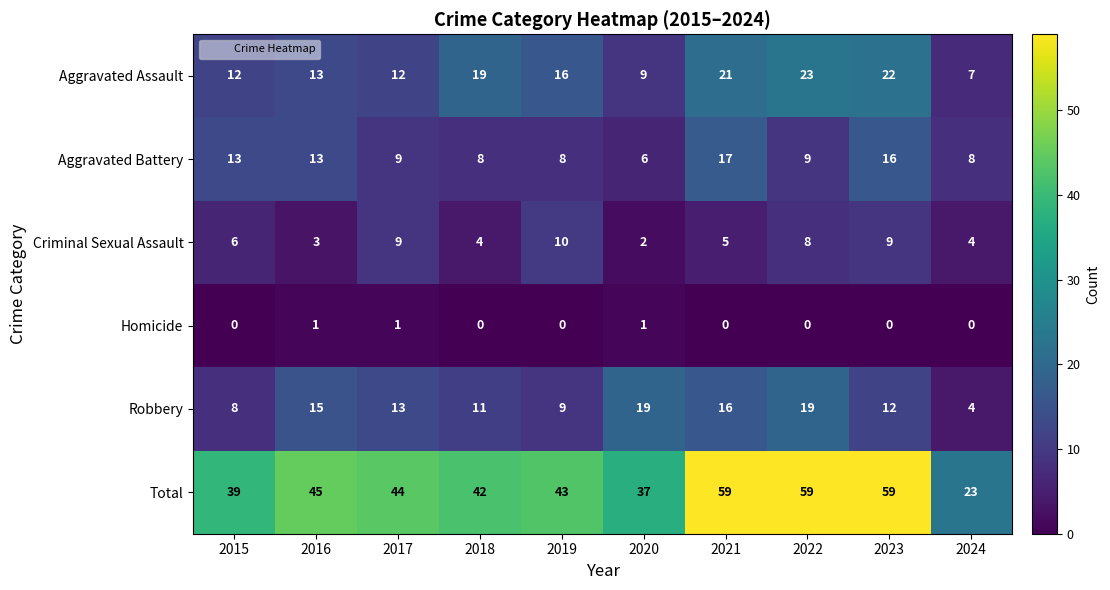

True or false: Aggravated Assault has a value of 13 at 2016.

True